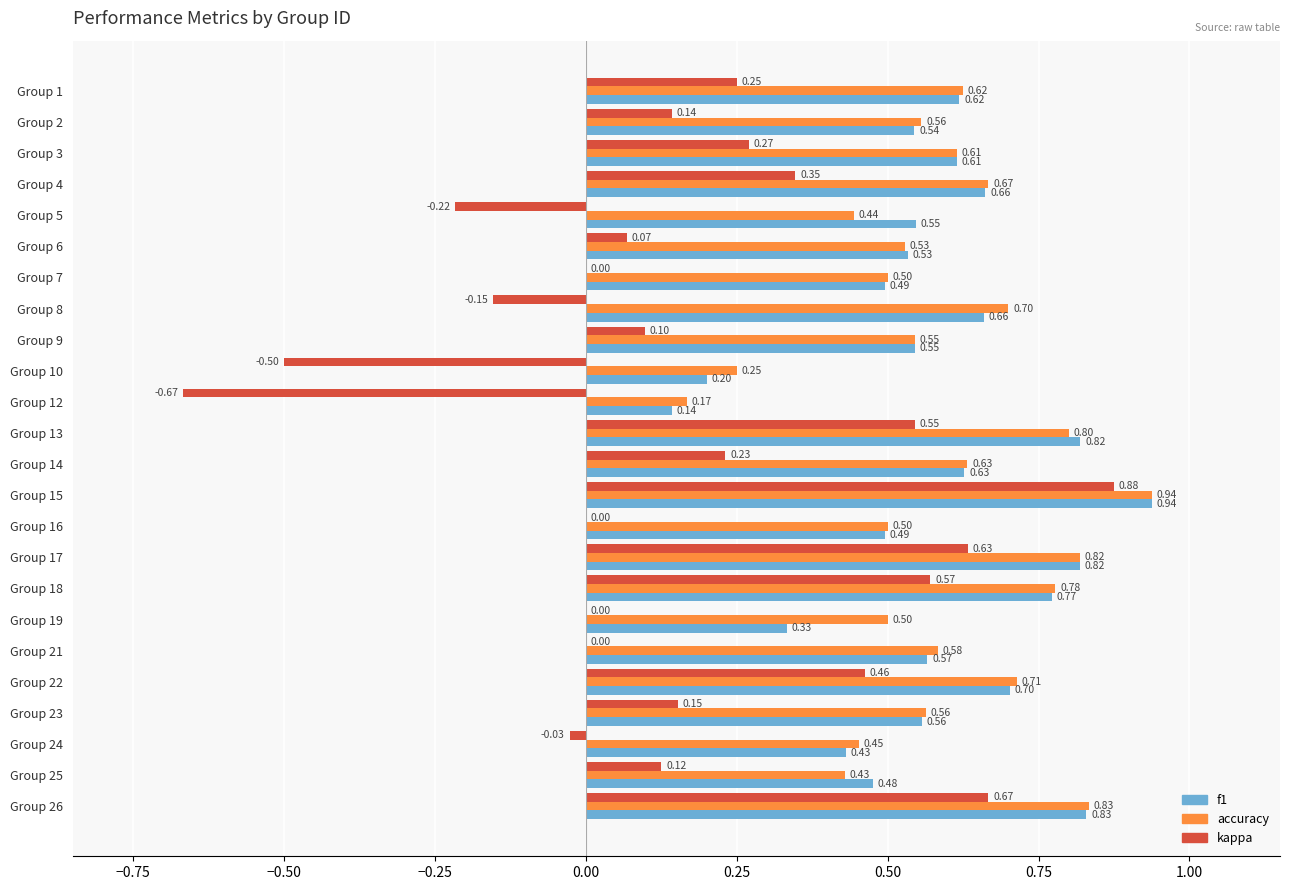

What is the sum of all kappa values?

3.9